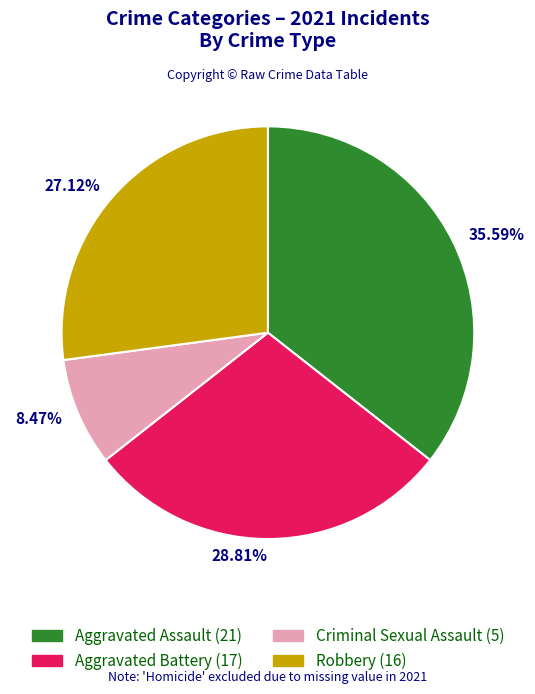

What is the largest slice in the pie chart?

Aggravated Assault